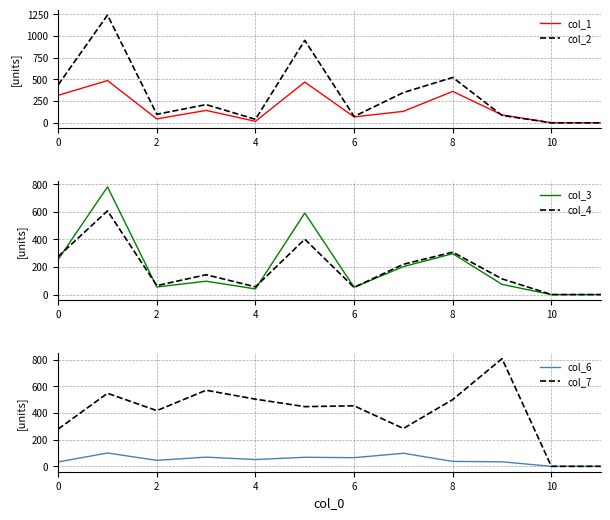

Between 6 and 8, which series saw the biggest shift?

col_2